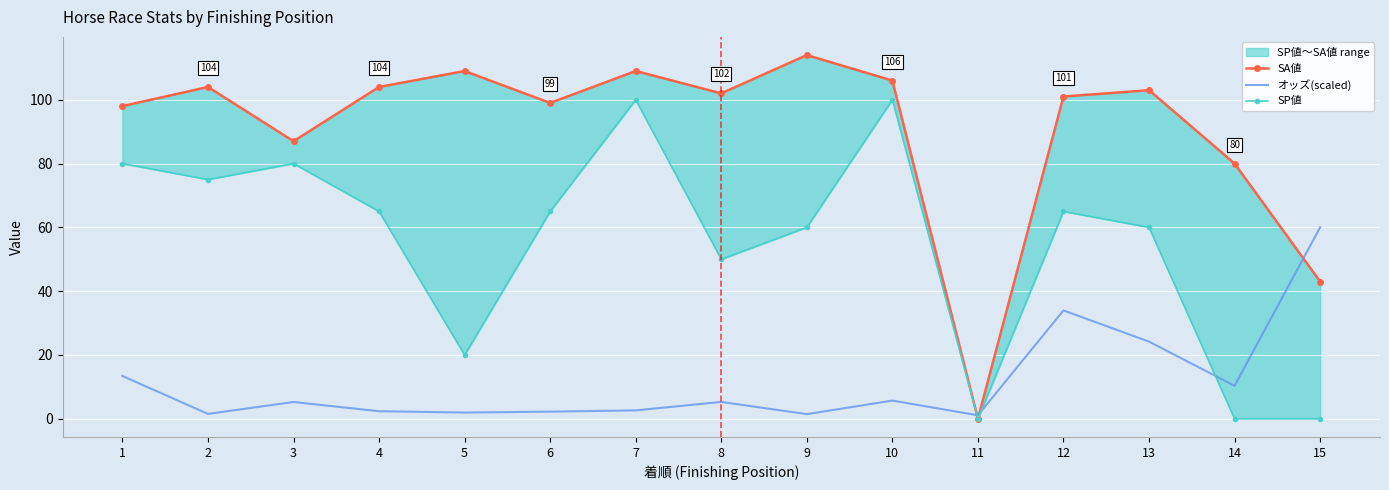

Reading left to right, what are all the values shown in this chart?

SA値: 98.0	104.0	87.0	104.0	109.0	99.0	109.0	102.0	114.0	106.0	0.0	101.0	103.0	80.0	43.0
オッズ(scaled): 13.4	1.5	5.3	2.4	2.0	2.2	2.6	5.3	1.5	5.7	1.1	34.0	24.2	10.3	60.0
SP値: 80.0	75.0	80.0	65.0	20.0	65.0	100.0	50.0	60.0	100.0	0.0	65.0	60.0	0.0	0.0